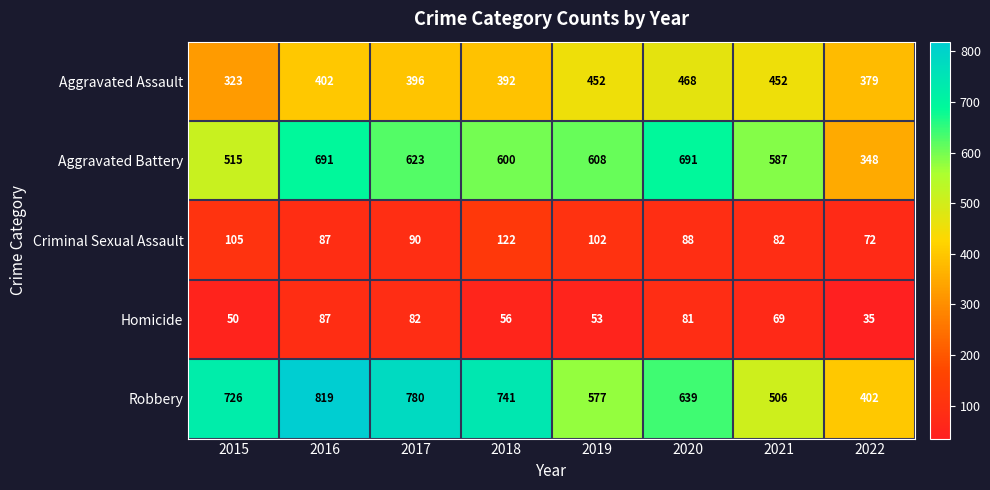

What is the sum of the Aggravated Battery values at 2020 and 2017?

1314